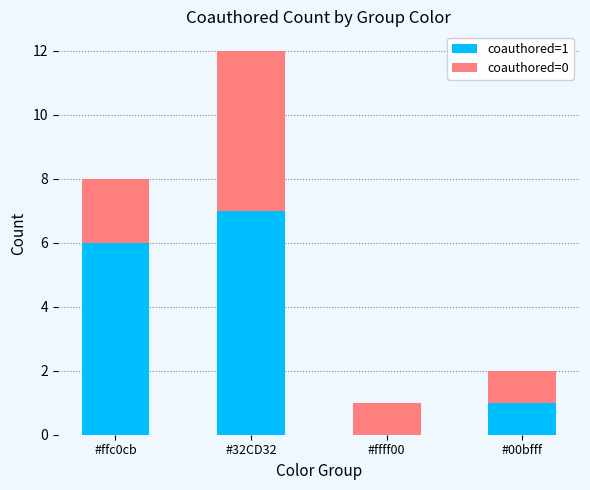

Count the coauthored=1 values in the range 1 to 7.

3